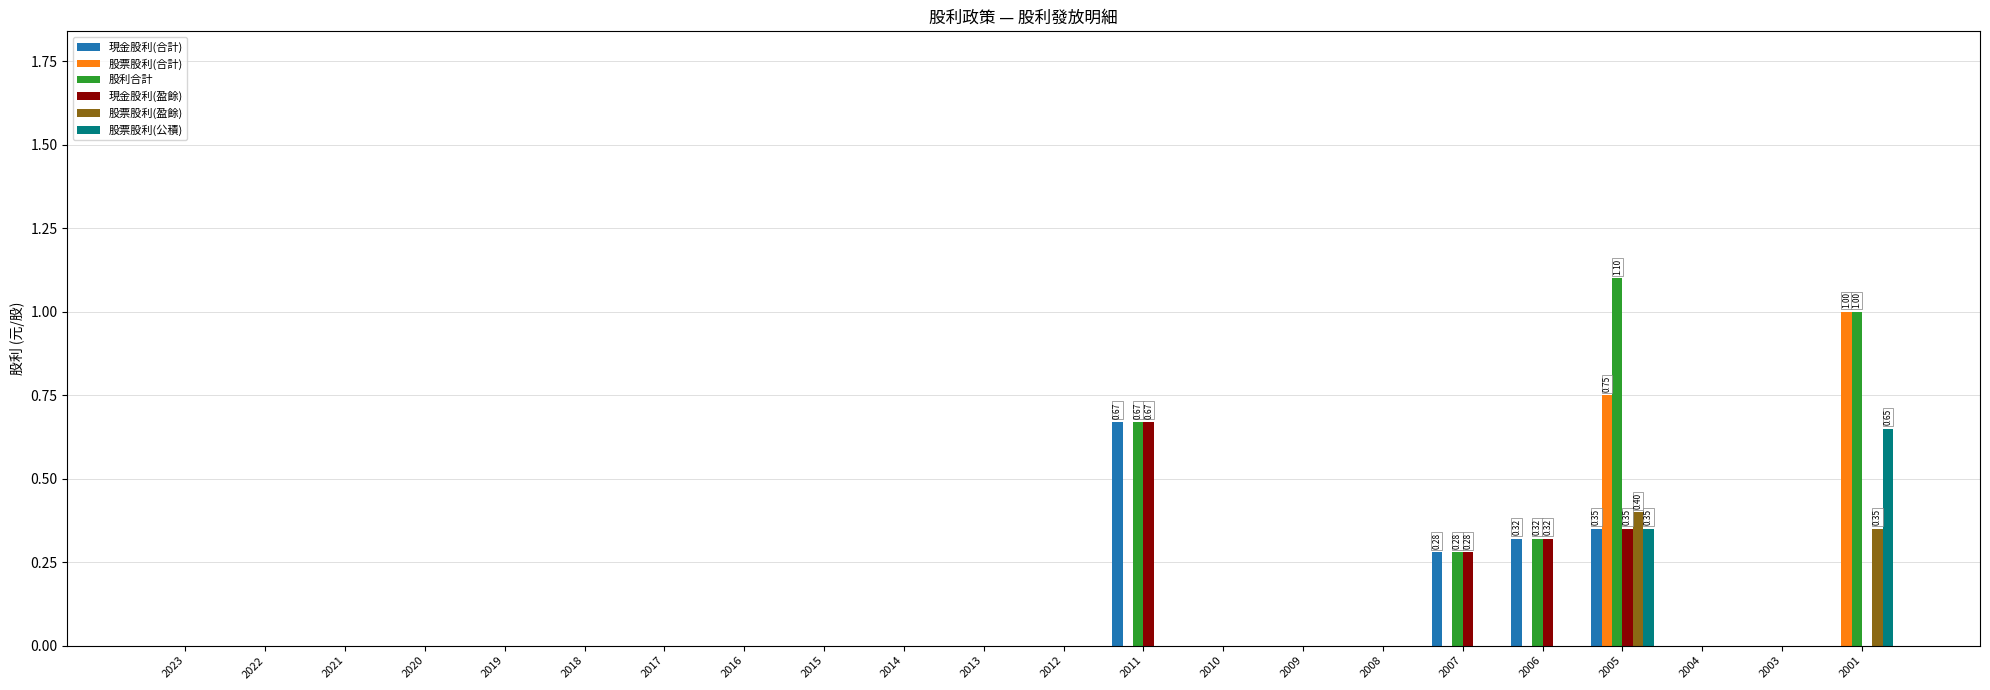

How many distinct data groups are displayed?

6